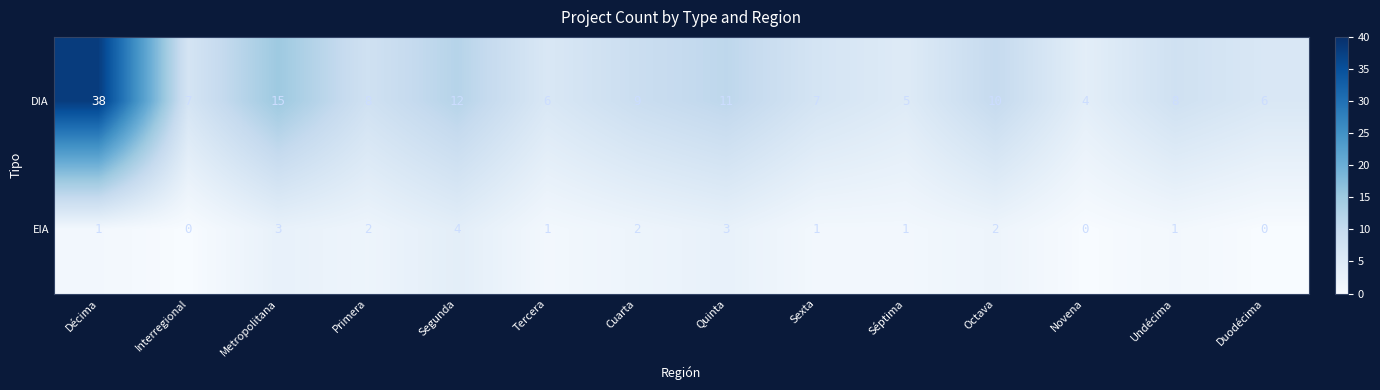

Rank the series at Octava from lowest to highest value.

EIA, DIA